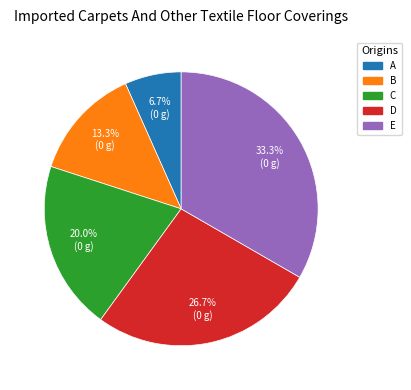

To the nearest percent, what is the difference between the largest and smallest slice percentages?

27%